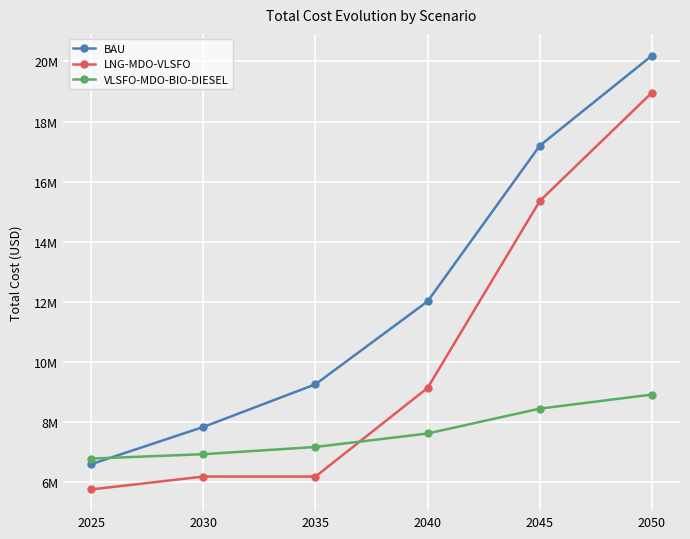

Where is VLSFO-MDO-BIO-DIESEL nearest to the value 7856794?

2040